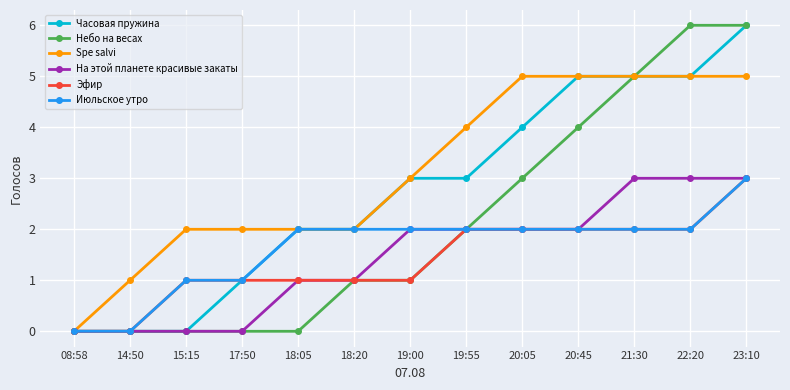

What is the highest value of the Небо на весах series?

6